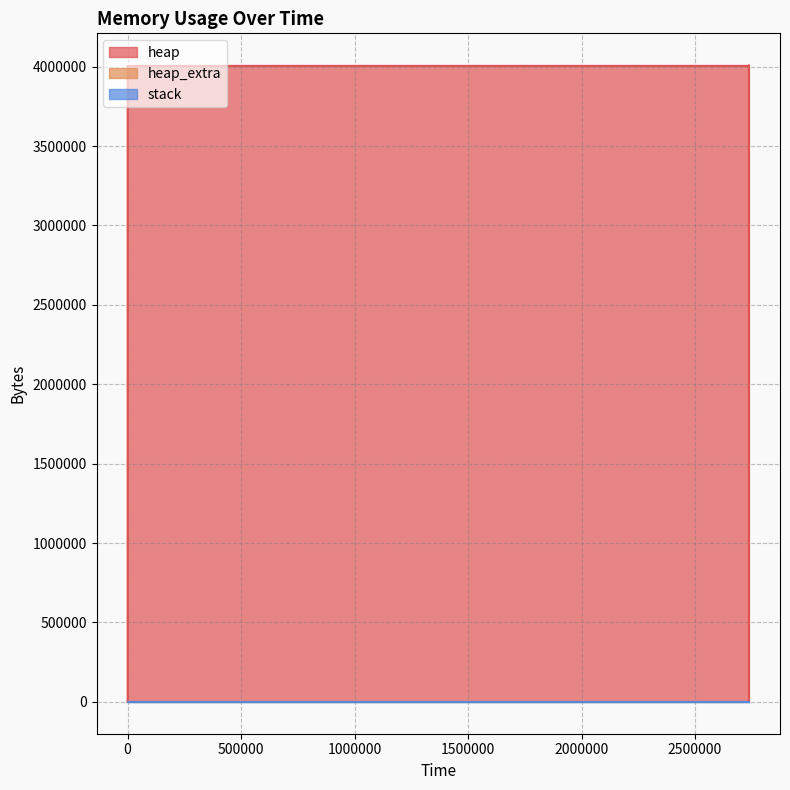

True or false: heap_extra has more than 1 interior local peaks.

False